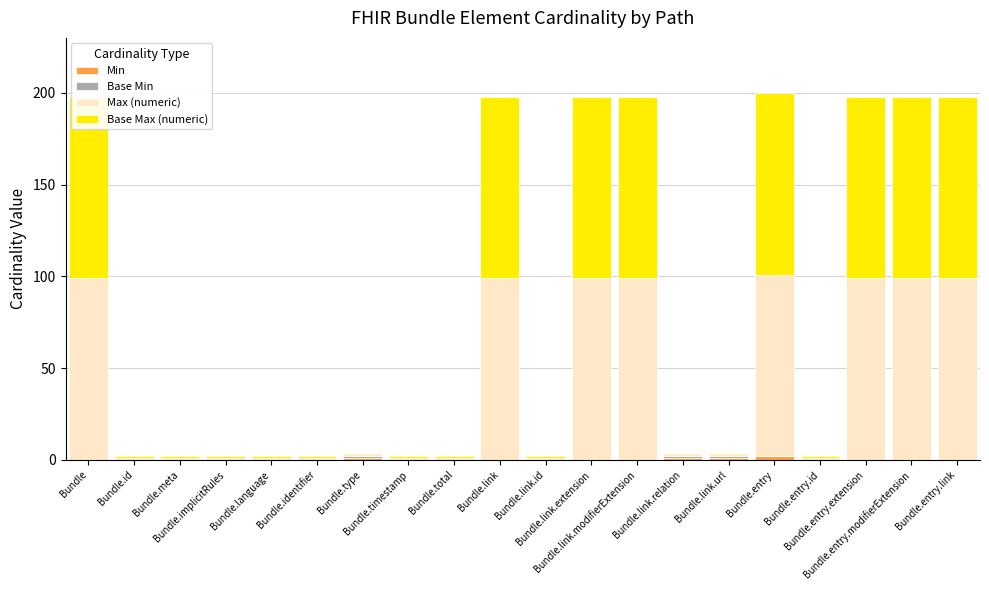

What are all the series names shown in the legend?

Min, Base Min, Max (numeric), Base Max (numeric)